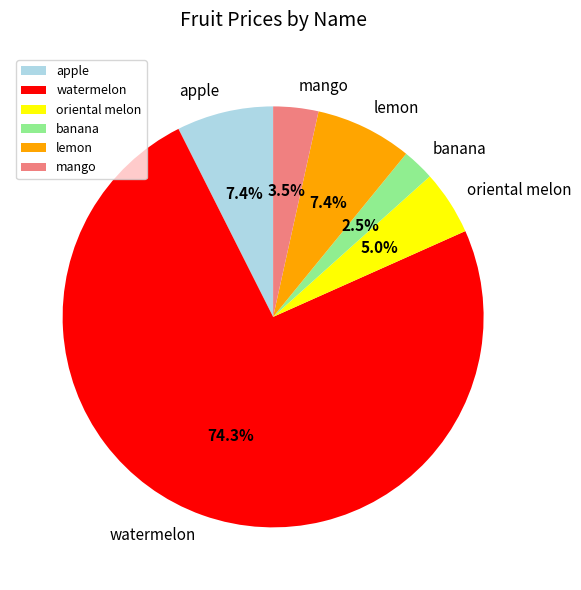

To the nearest percent, what portion does lemon represent?

7%